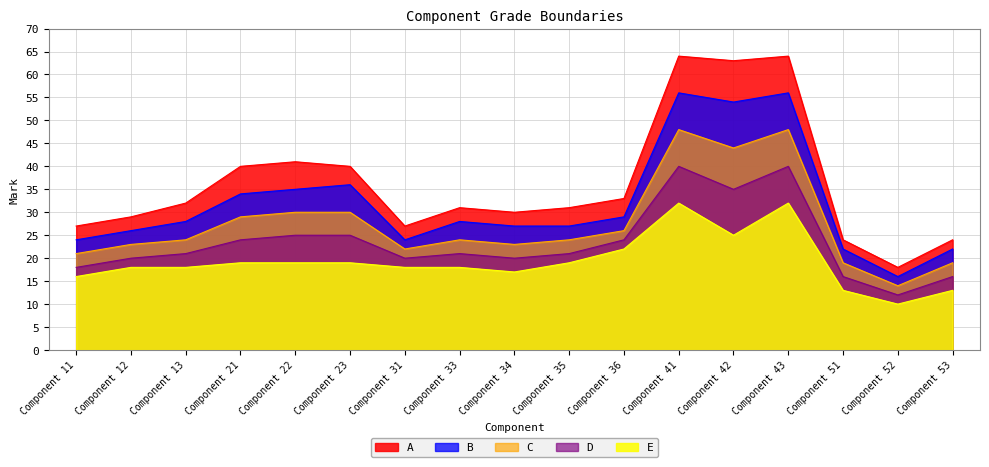

How many data points in B are less than 28?

8